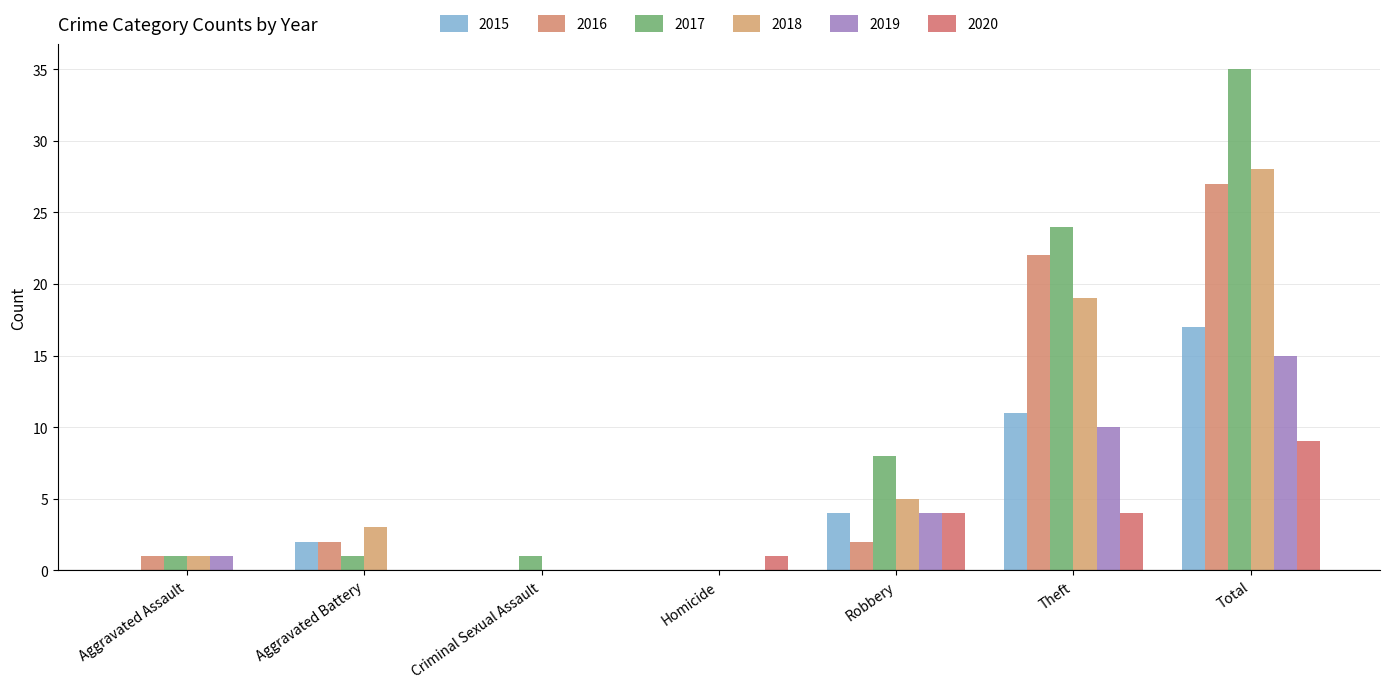

Reading left to right, what are all the values shown in this chart?

2015: 0	2	0	0	4	11	17
2016: 1	2	0	0	2	22	27
2017: 1	1	1	0	8	24	35
2018: 1	3	0	0	5	19	28
2019: 1	0	0	0	4	10	15
2020: 0	0	0	1	4	4	9